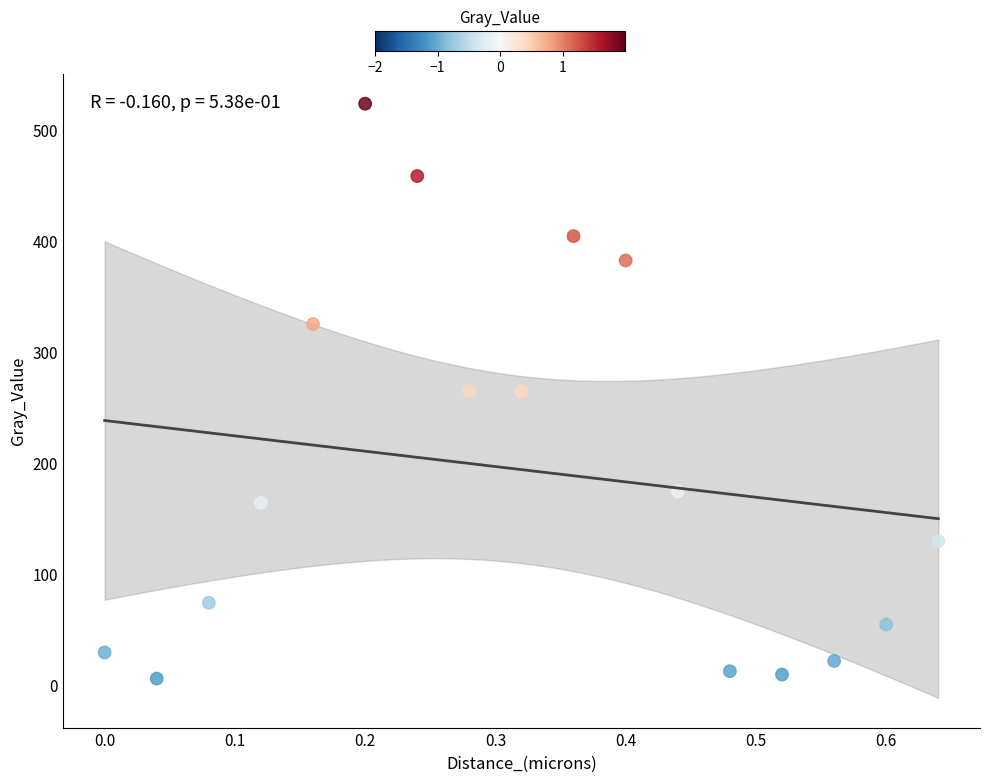

What is the range of Y values (max minus min)?

518.5